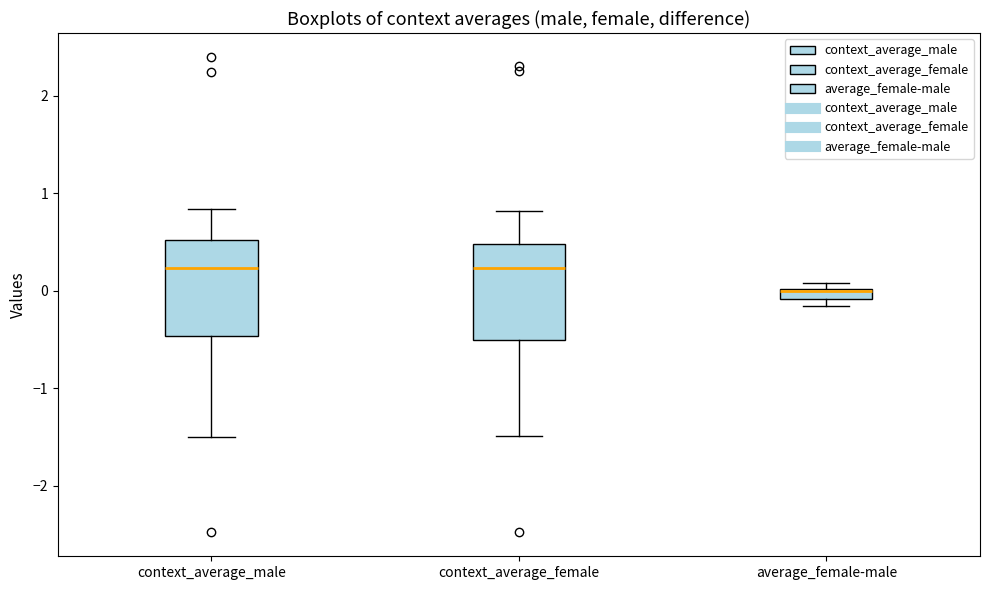

Where does the median line of the box for context_average_female sit on the y-axis? The values are not printed on the chart, so give them approximately, as read against the axis.

0.2